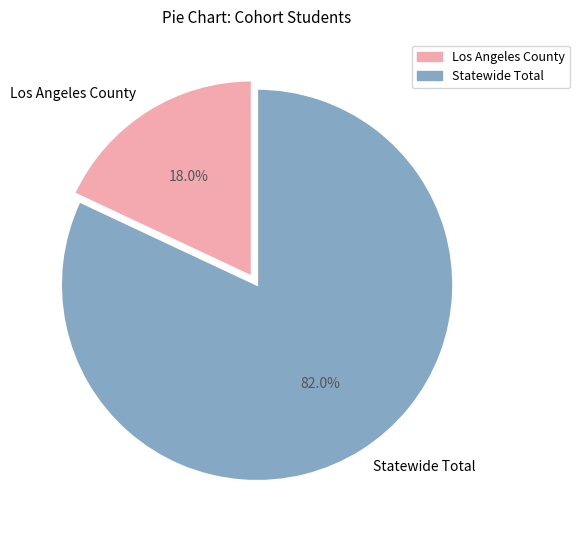

To the nearest percent, what percentage of the pie is Los Angeles County?

18%